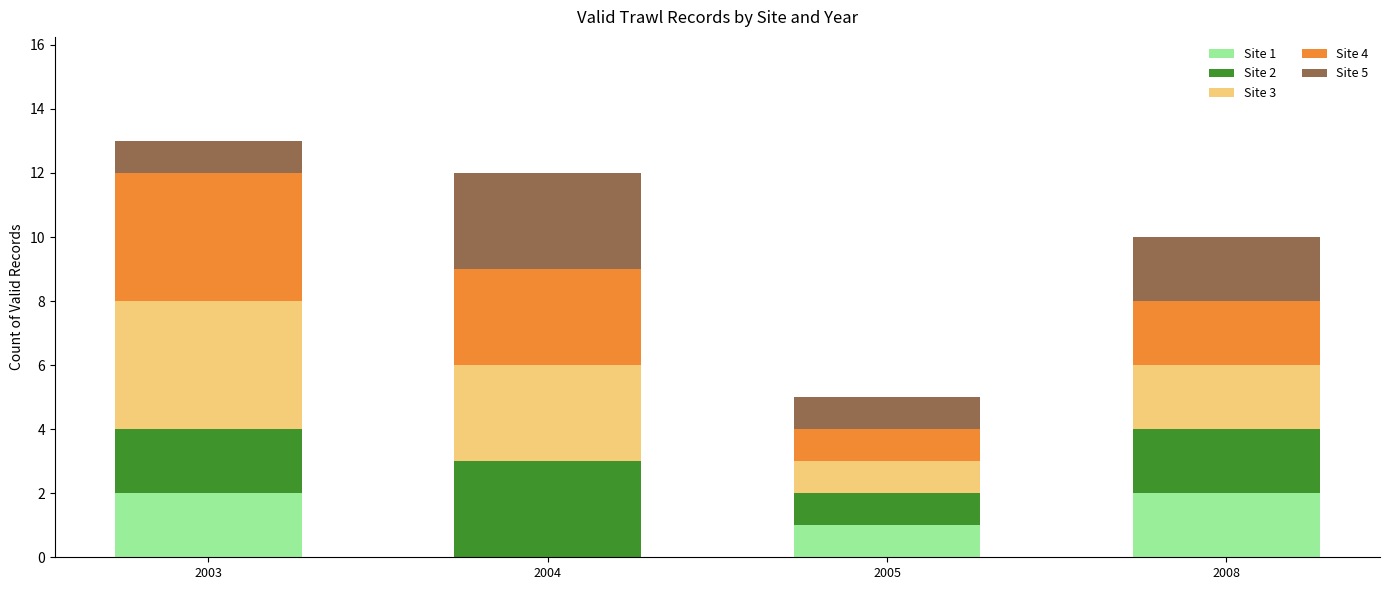

True or false: Site 1 has a value of 3 at 2003.

False